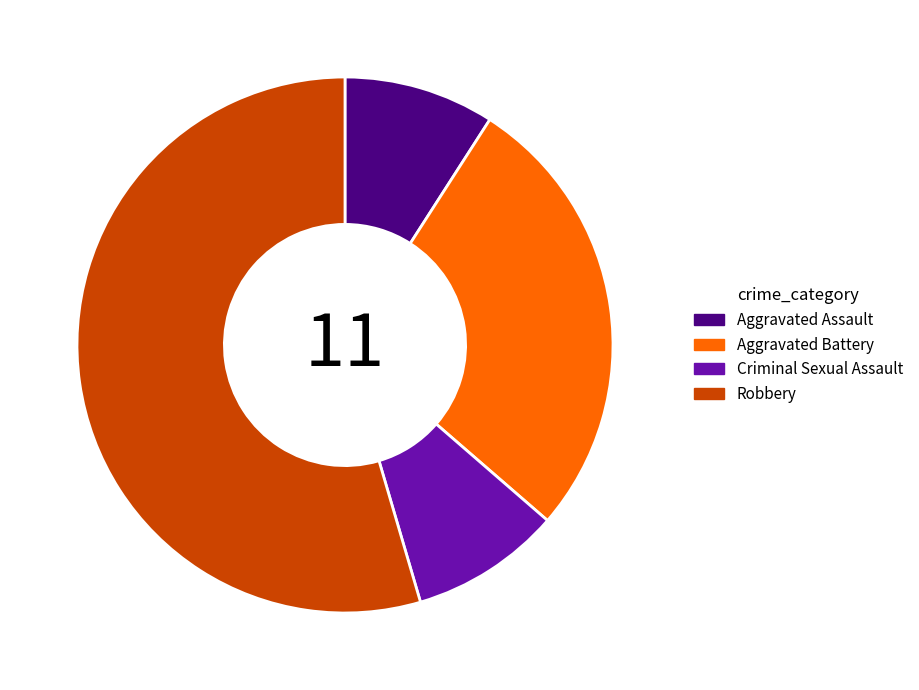

Does any single category account for the majority?

Yes